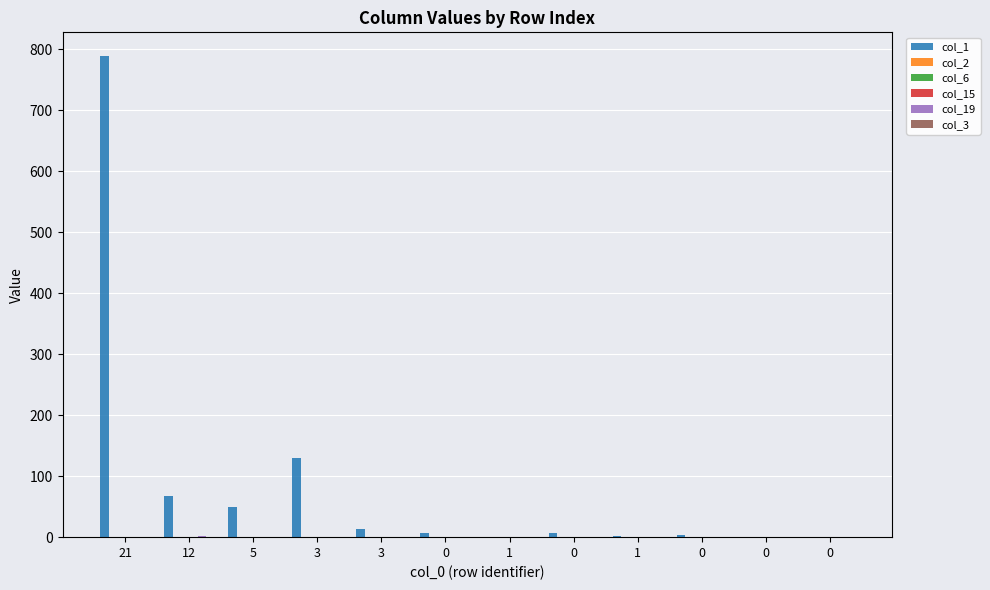

Count the col_2 values in the range 0 to 1.

12